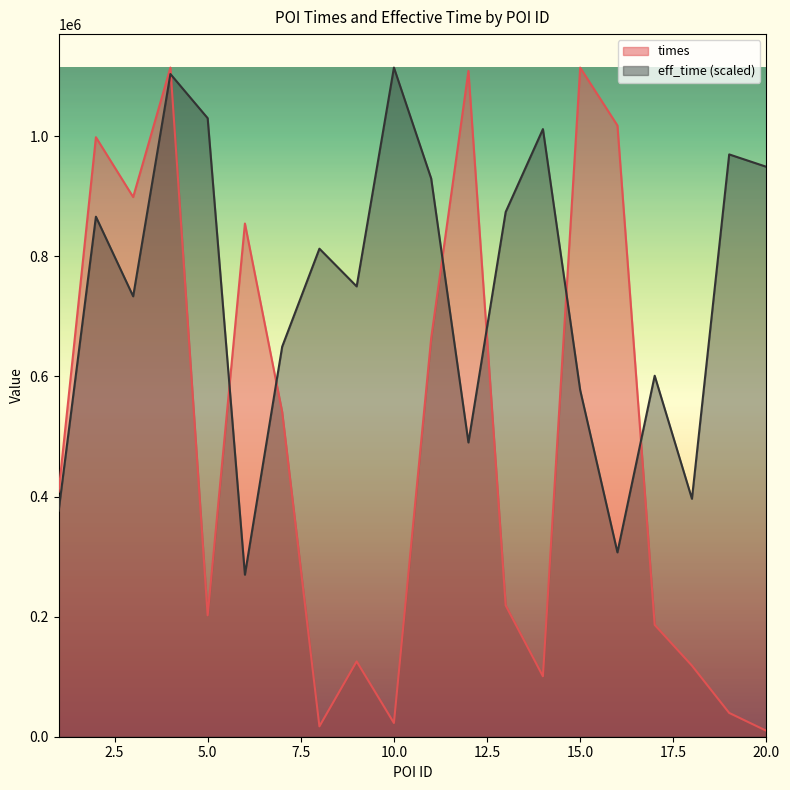

Reading right to left, list all the values displayed in this chart.

times: 20=9841.0	19=39635.0	18=118407.0	17=186248.0	16=1018020.0	15=1114402.0	14=100629.0	13=218676.0	12=1108919.0	11=663707.0	10=22909.0	9=125453.0	8=17264.0	7=541008.0	6=854716.0	5=202215.0	4=1114500.0	3=898828.0	2=998504.0	1=408230.0
eff_time: 20=949205.2	19=969867.1	18=396294.2	17=601259.7	16=307035.0	15=577292.0	14=1012017.2	13=873996.1	12=490099.0	11=929783.1	10=1114500.0	9=750025.0	8=812837.0	7=649608.5	6=269843.7	5=1030199.7	4=1103755.8	3=733495.6	2=866144.6	1=376458.8